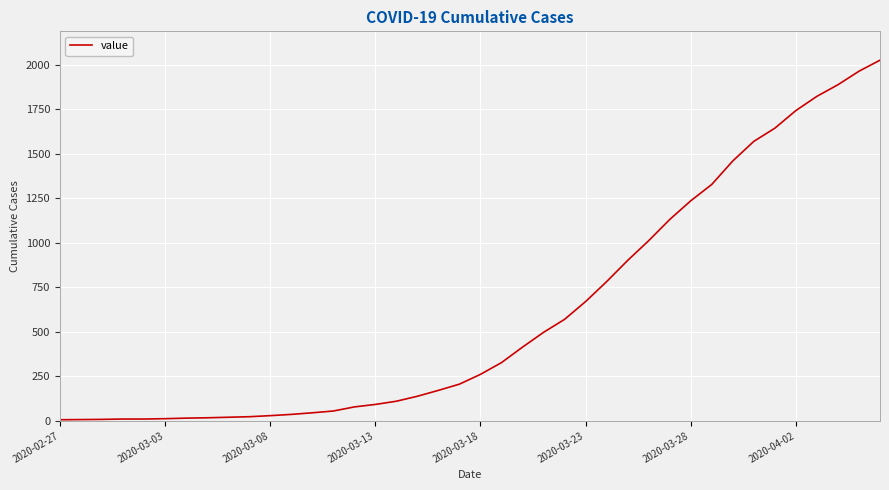

What is the greatest value displayed?

2026